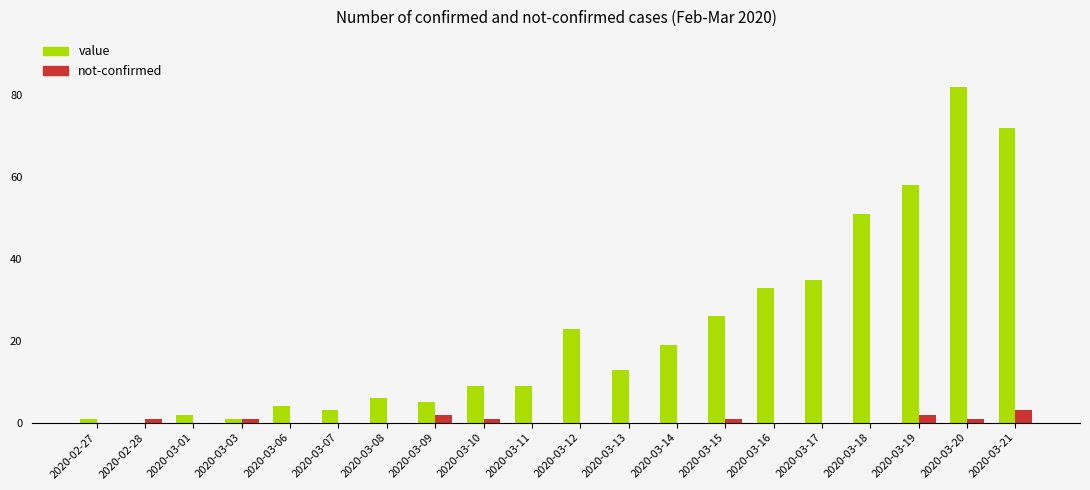

The value of value at 2020-03-11 is 3. True or false?

False